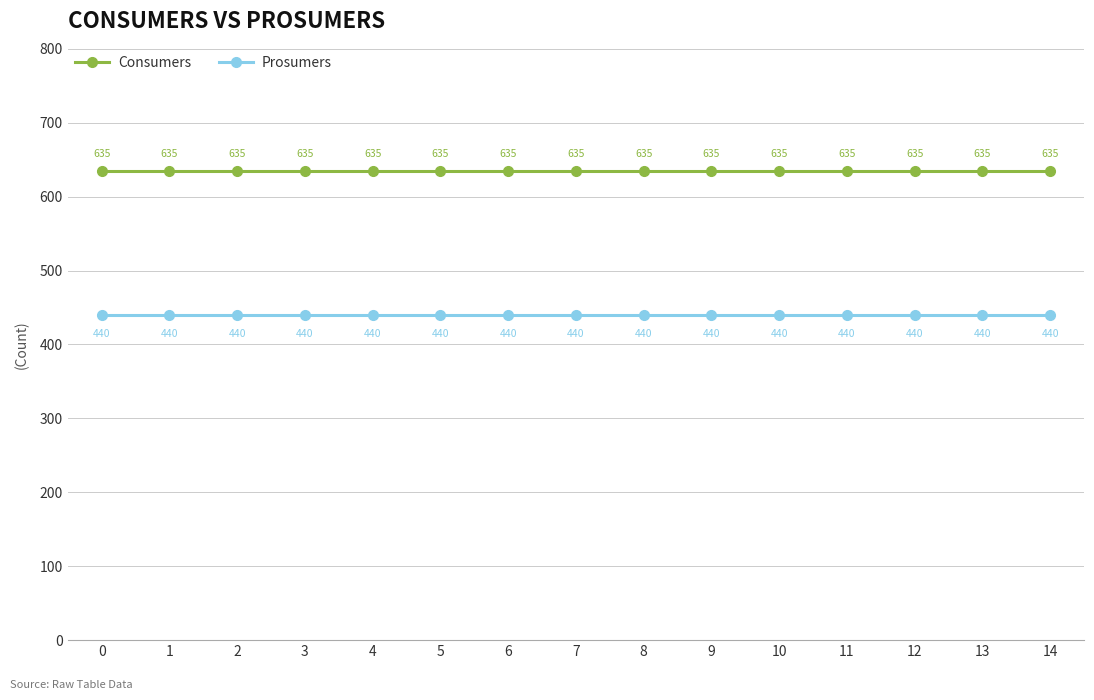

Reading right to left, what are all the values shown in this chart?

Consumers: 14=635	13=635	12=635	11=635	10=635	9=635	8=635	7=635	6=635	5=635	4=635	3=635	2=635	1=635	0=635
Prosumers: 14=440	13=440	12=440	11=440	10=440	9=440	8=440	7=440	6=440	5=440	4=440	3=440	2=440	1=440	0=440